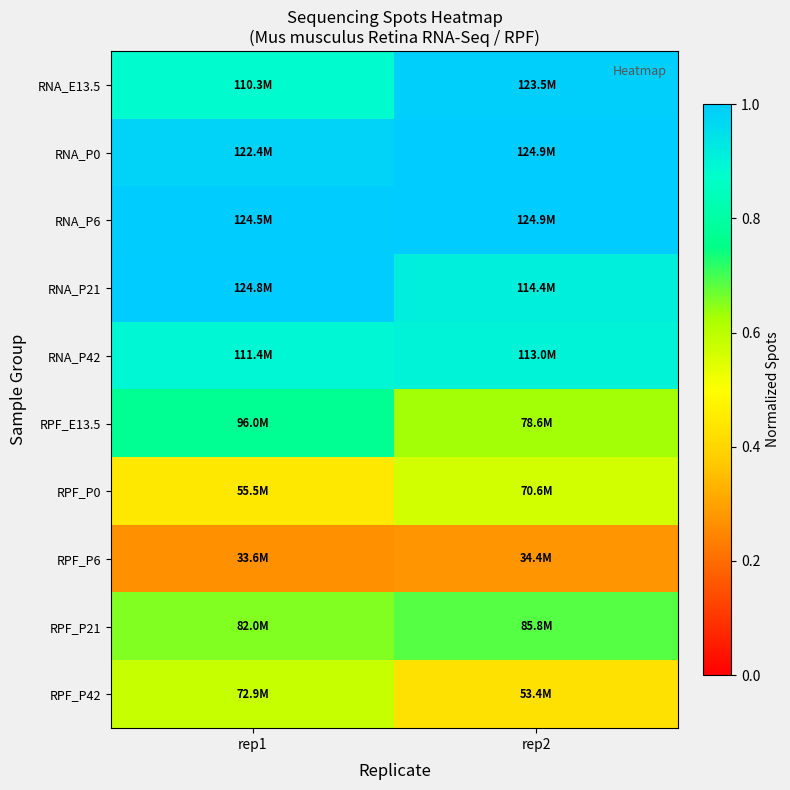

Rank the series by their maximum value, from lowest to highest.

RPF_P6, RPF_P0, RPF_P42, RPF_P21, RPF_E13.5, RNA_P42, RNA_E13.5, RNA_P21, RNA_P0, RNA_P6